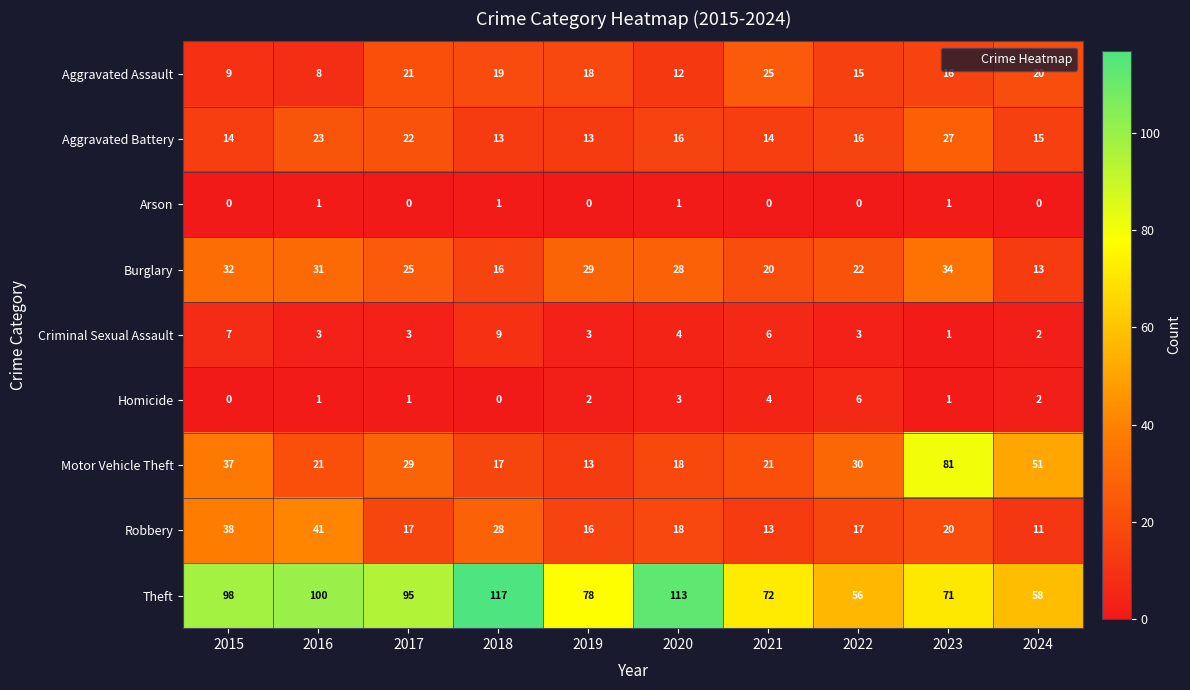

At which label is Homicide closest to 3?

2020